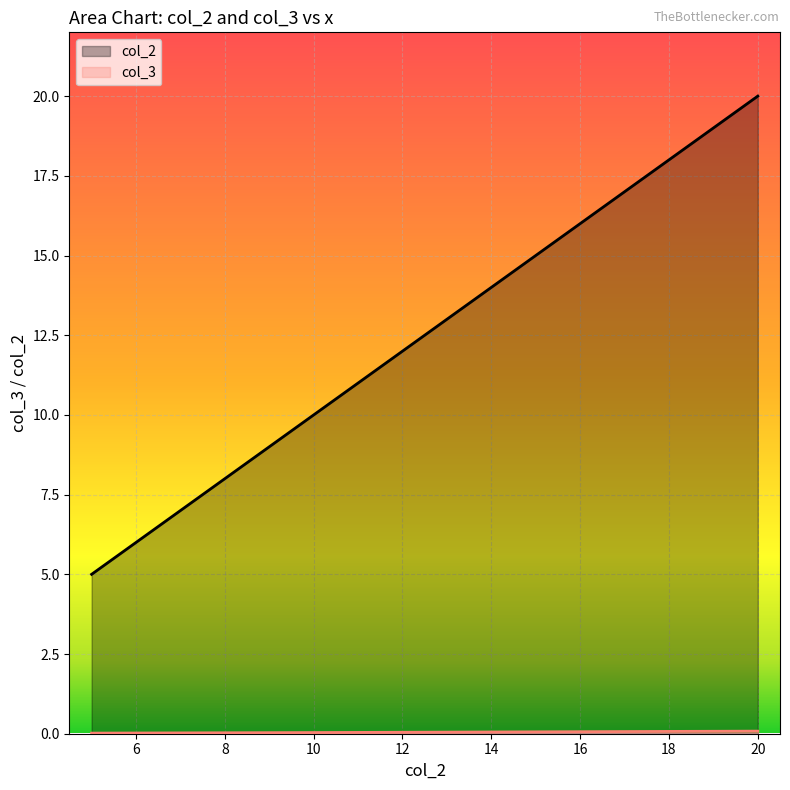

What is the maximum value shown in the chart?

20.0